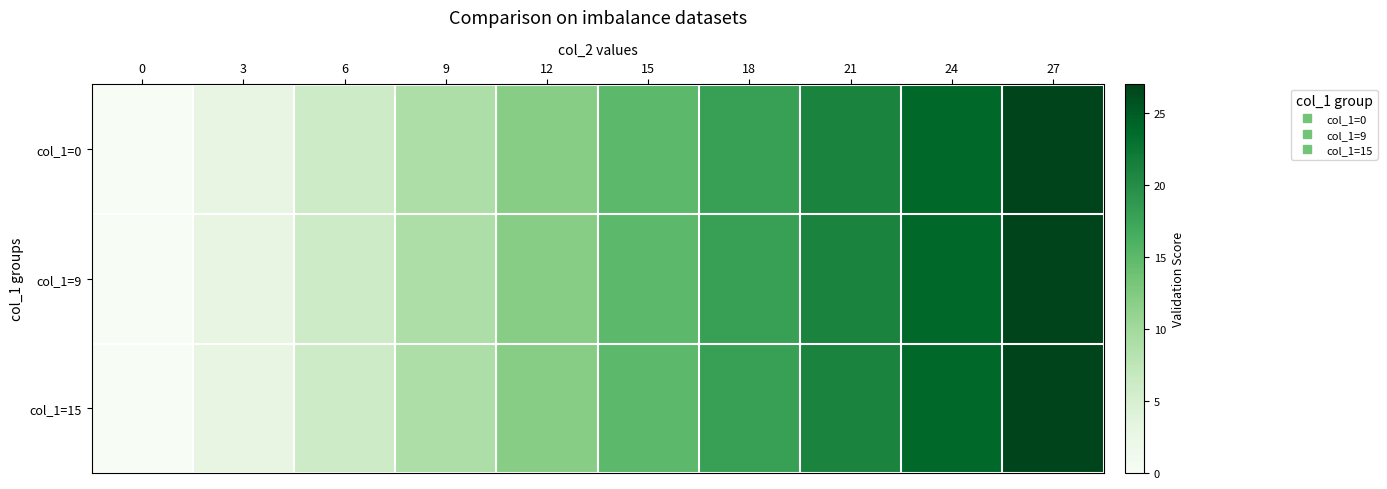

List the series in order of their peak value, highest first.

col_1=0, col_1=9, col_1=15